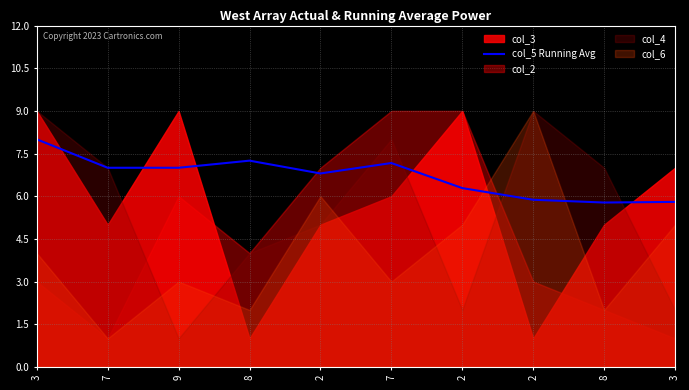

What is the label of the 4th point from the right?

2